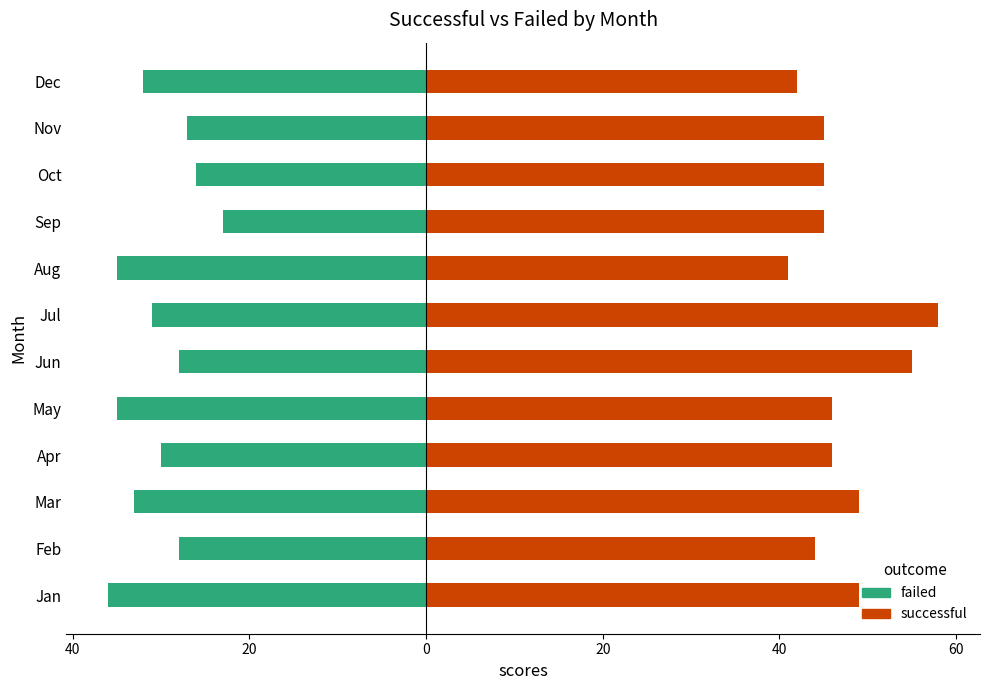

What is the difference between the maximum and minimum values in the successful series?

17